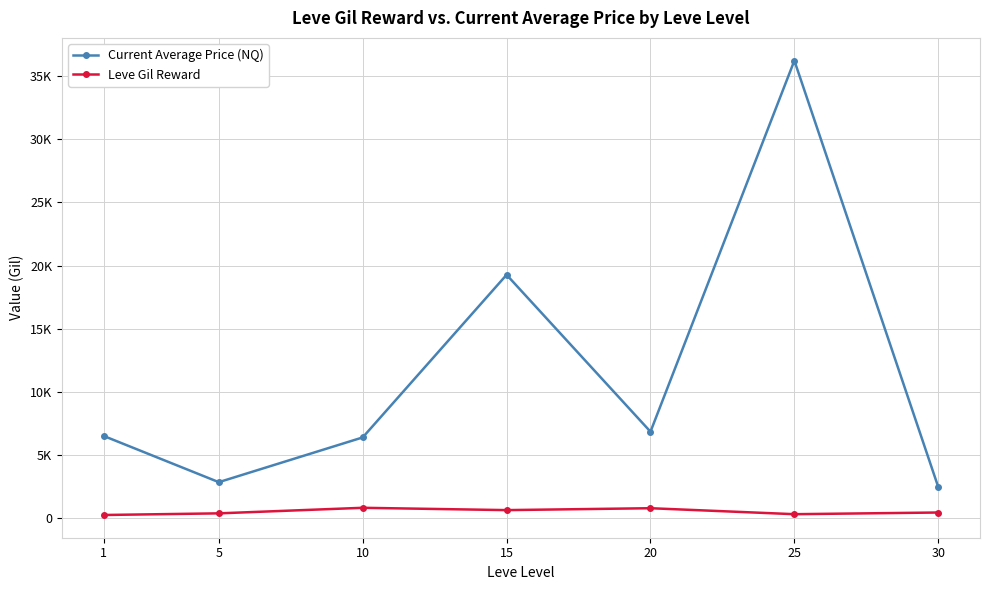

List the series in order of their overall mean, highest first.

Current Average Price (NQ), Leve Gil Reward